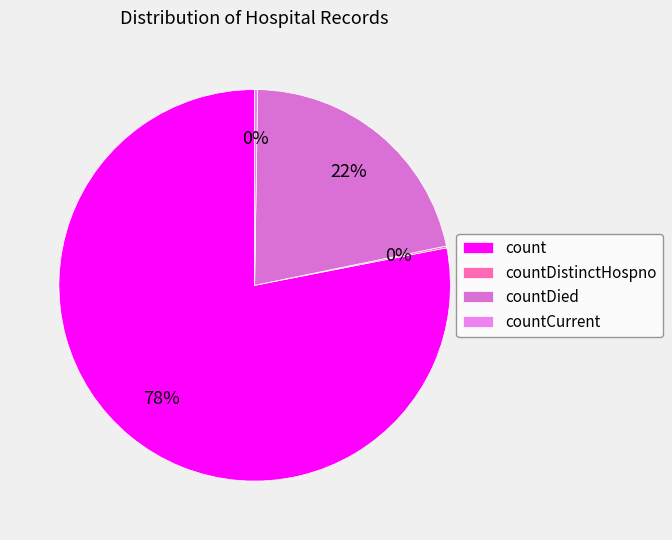

What is the largest slice in the pie chart?

count